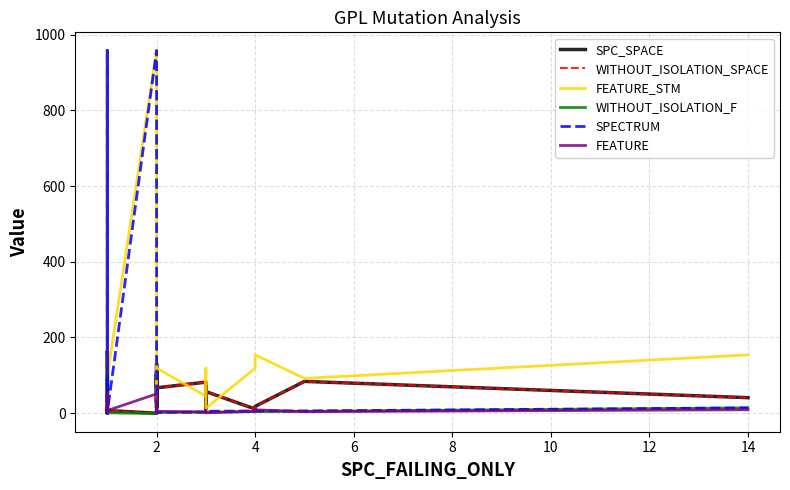

Between 29 and 23, which is larger?

29